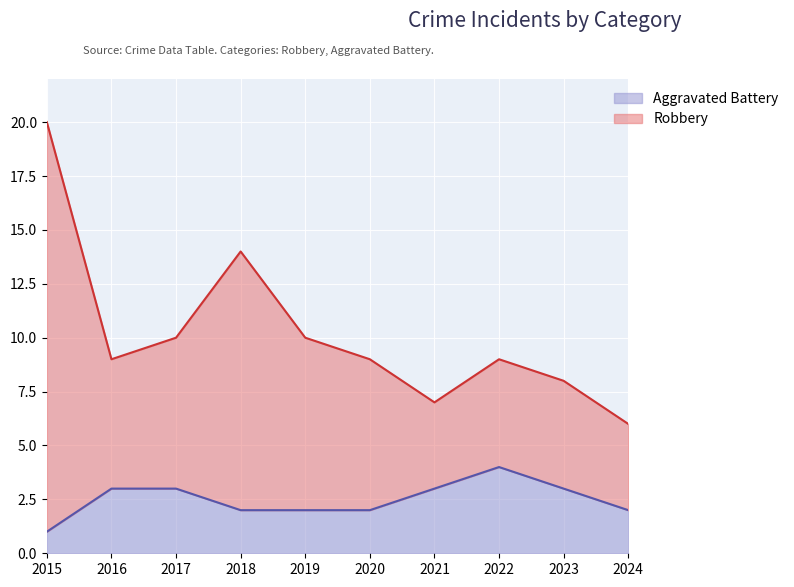

How many interior local valleys does the Robbery series have?

2